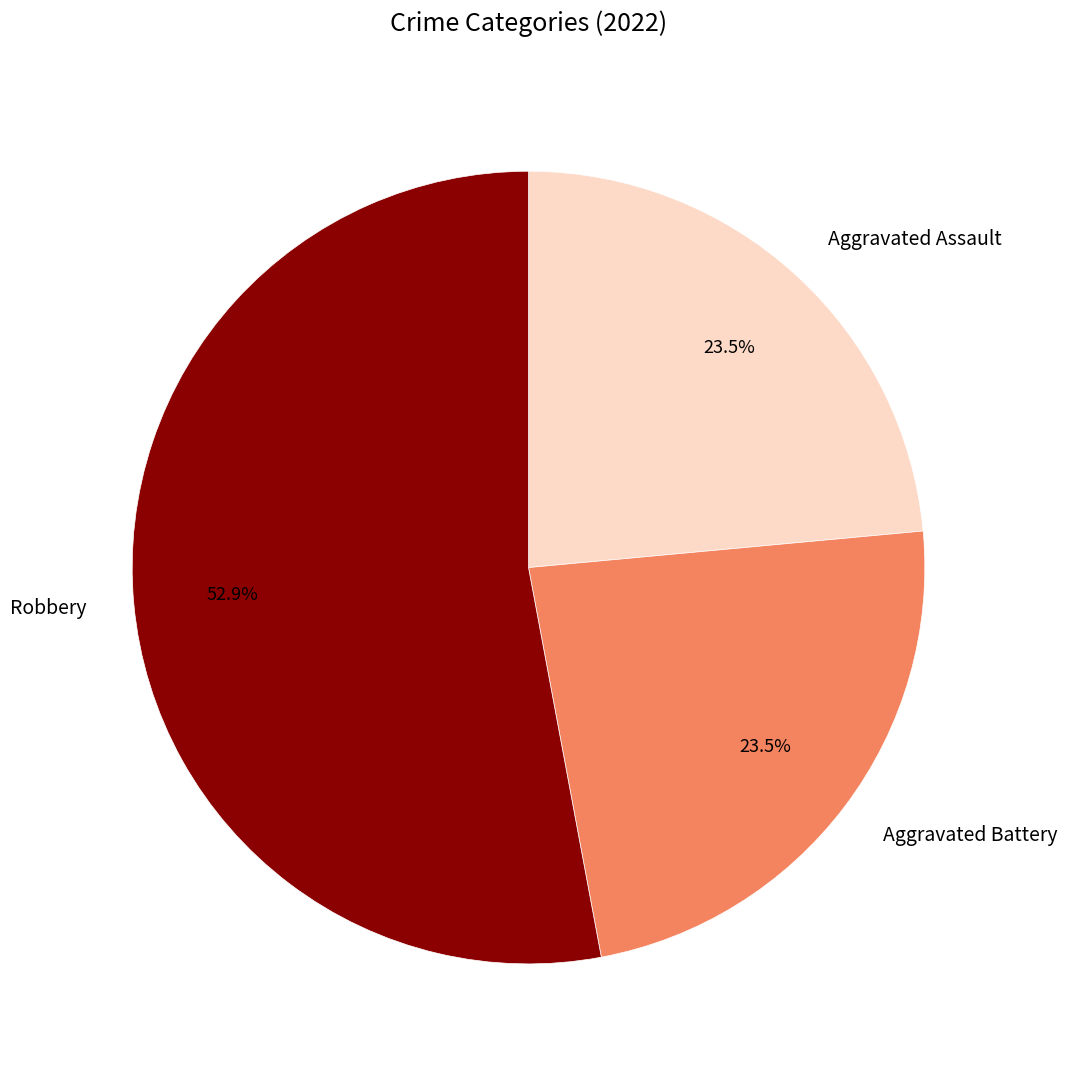

Is there any slice that represents more than half of the pie?

Yes